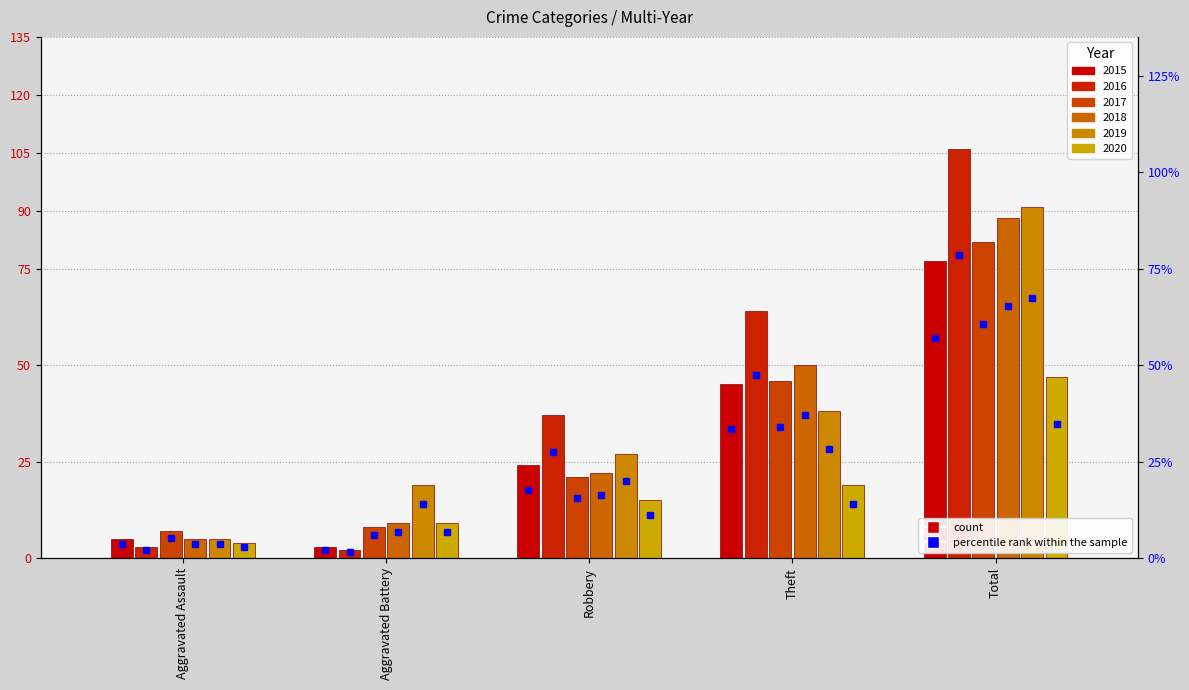

What position from the left is Theft?

4